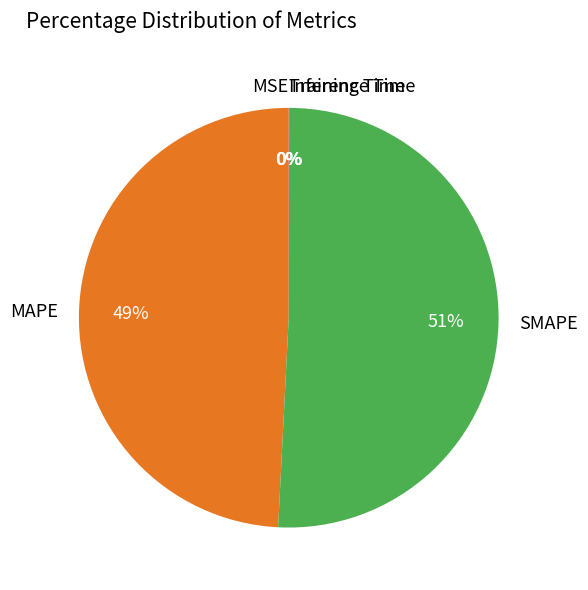

True or false: MAPE accounts for 63% of the total.

False